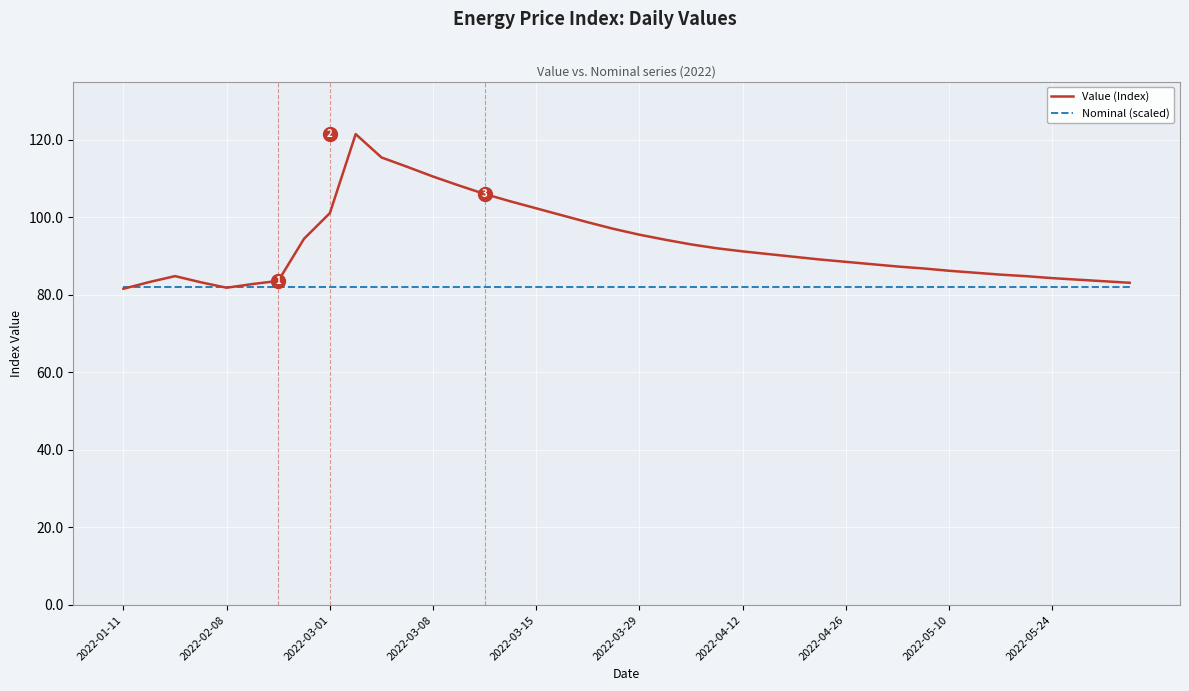

Which series has the largest range (max minus min)?

Value (Index)